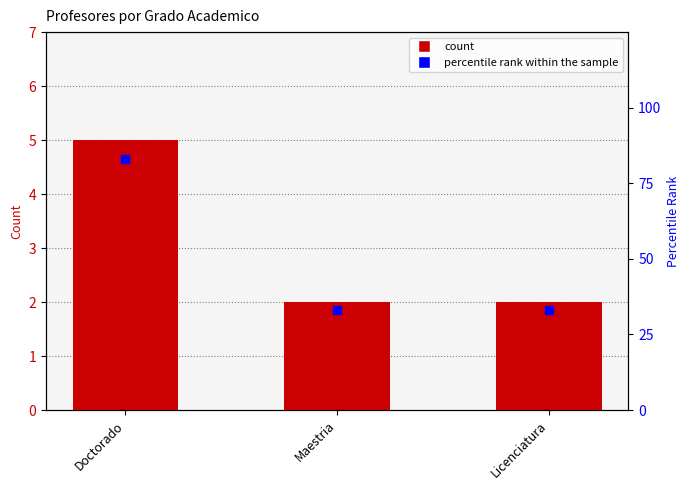

At which category is the sum across all series the highest?

Doctorado